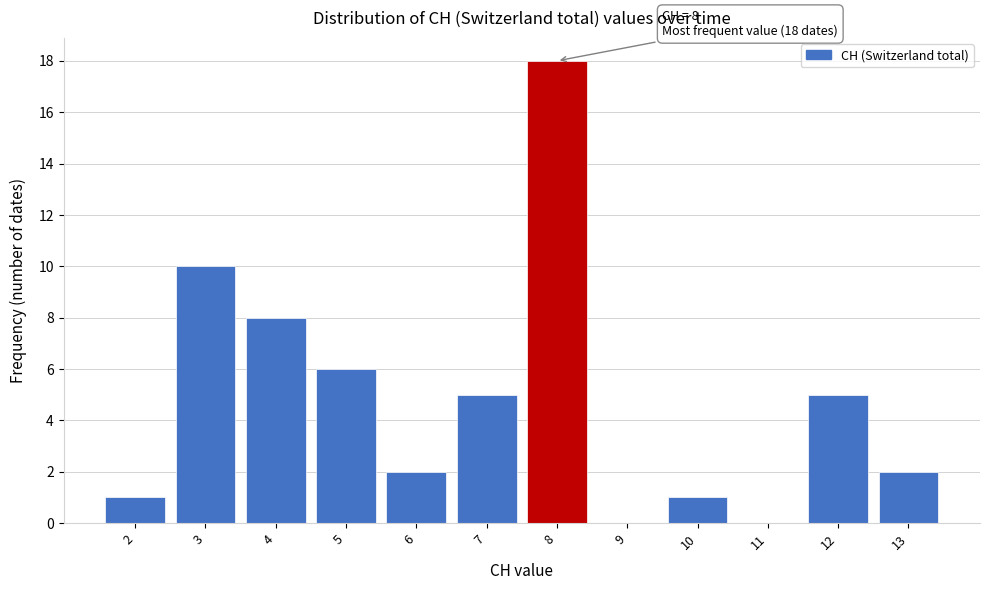

Over which range of the x-axis is the bar tallest?

7.5 to 8.5